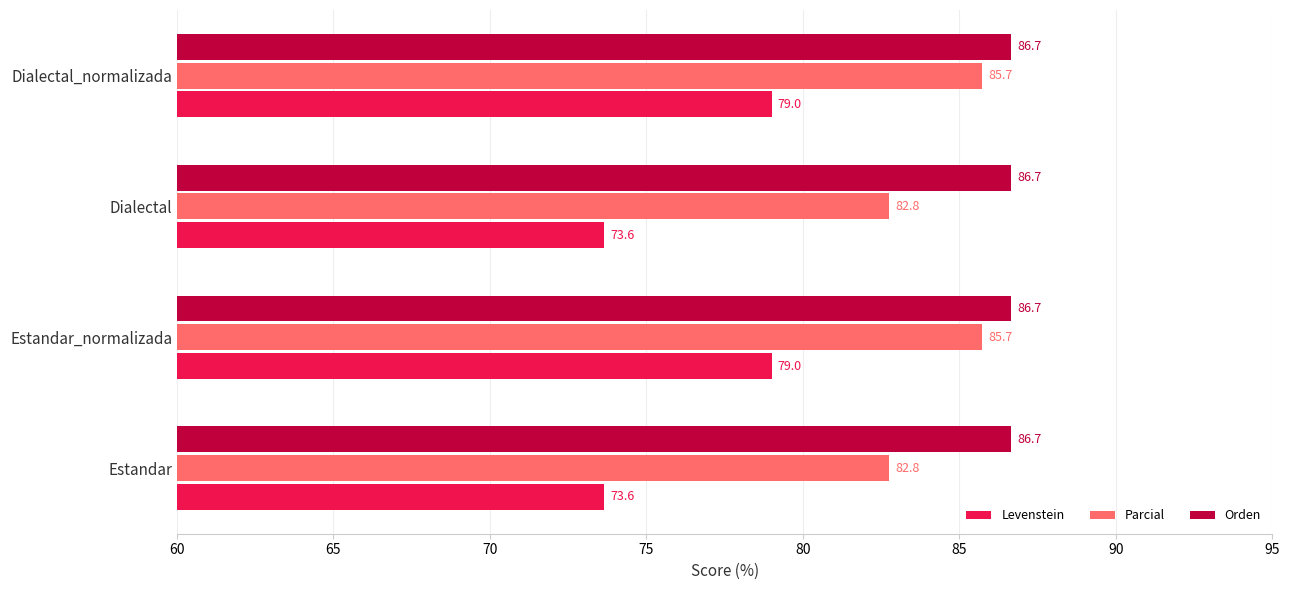

Which series has the widest spread of values?

Levenstein